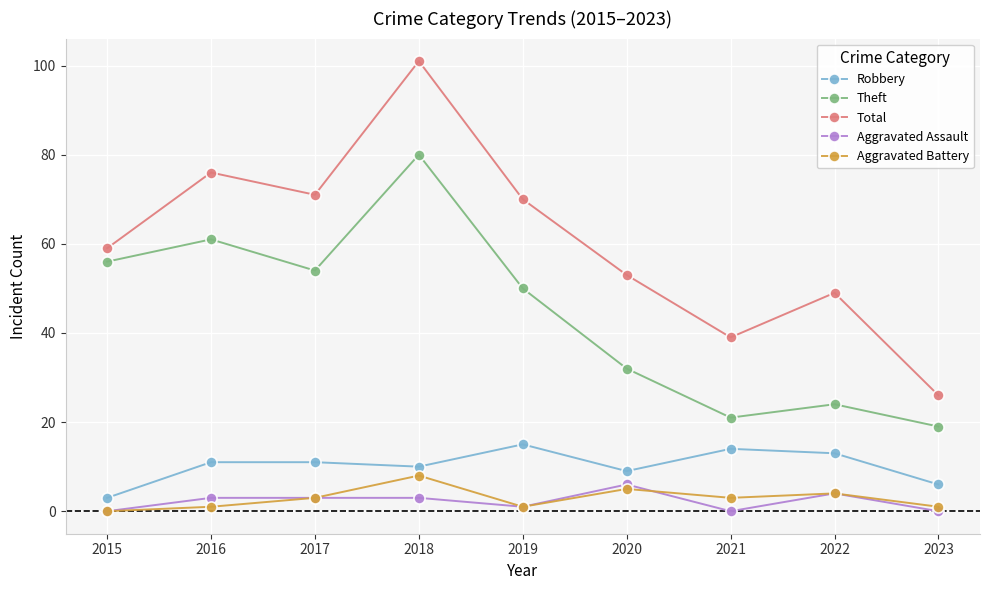

In Total, how many points are higher than both neighbors (excluding endpoints)?

3